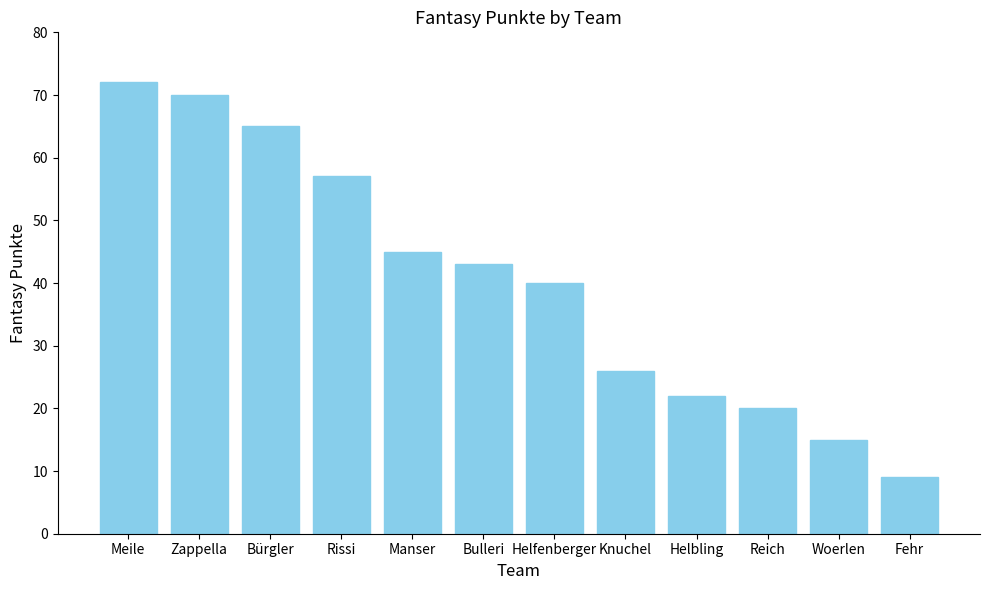

Reading left to right, transcribe all the data shown in this chart.

Meile=72	Zappella=70	Bürgler=65	Rissi=57	Manser=45	Bulleri=43	Helfenberger=40	Knuchel=26	Helbling=22	Reich=20	Woerlen=15	Fehr=9